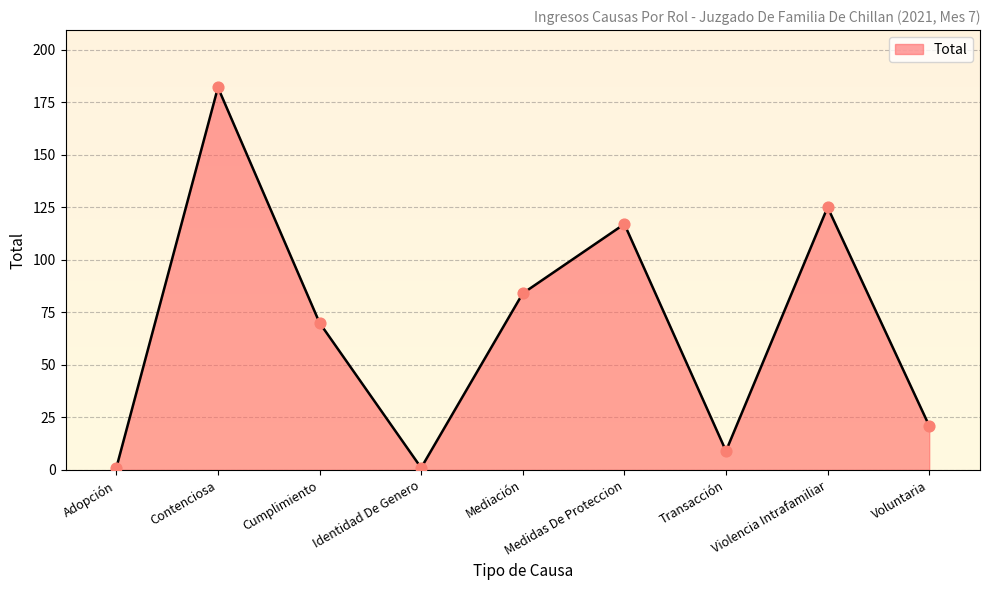

What is the ratio of the value at Cumplimiento to the value at Contenciosa?

0.4